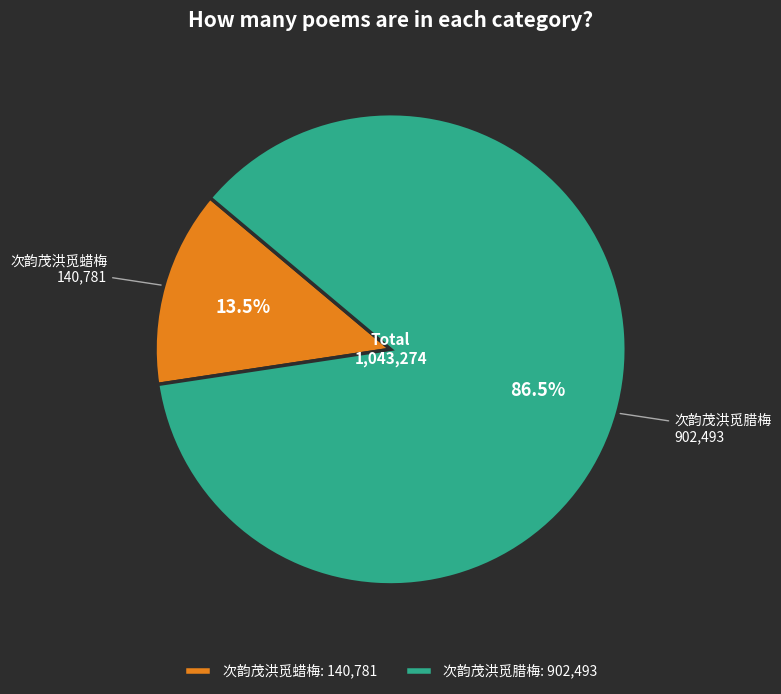

Between 次韵茂洪觅蜡梅 and 次韵茂洪觅腊梅, which is larger?

次韵茂洪觅腊梅